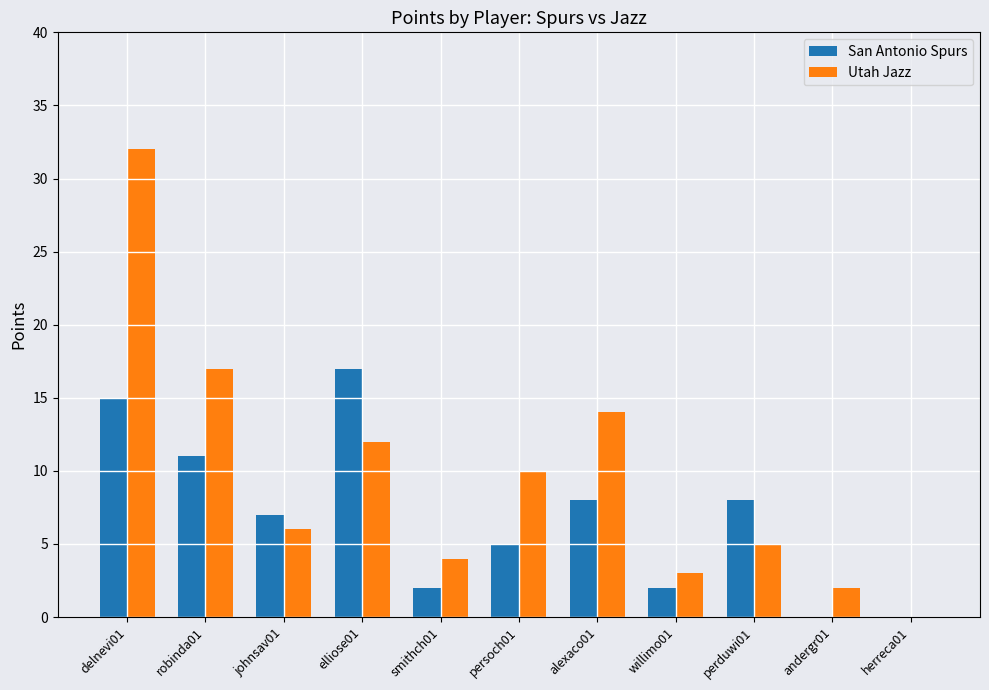

What is the highest value of the Utah Jazz series?

32